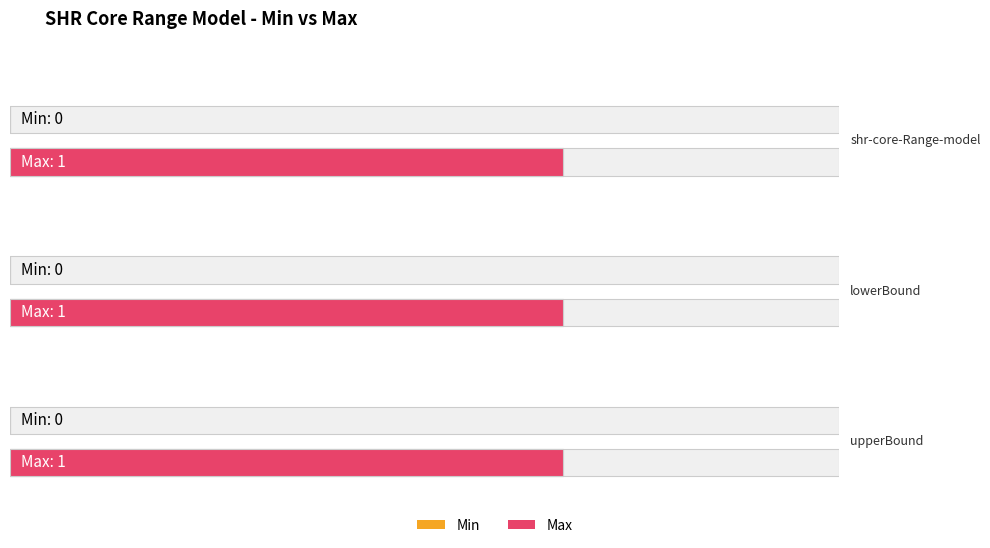

Which category has the lowest value in the Min series?

shr-core-Range-model